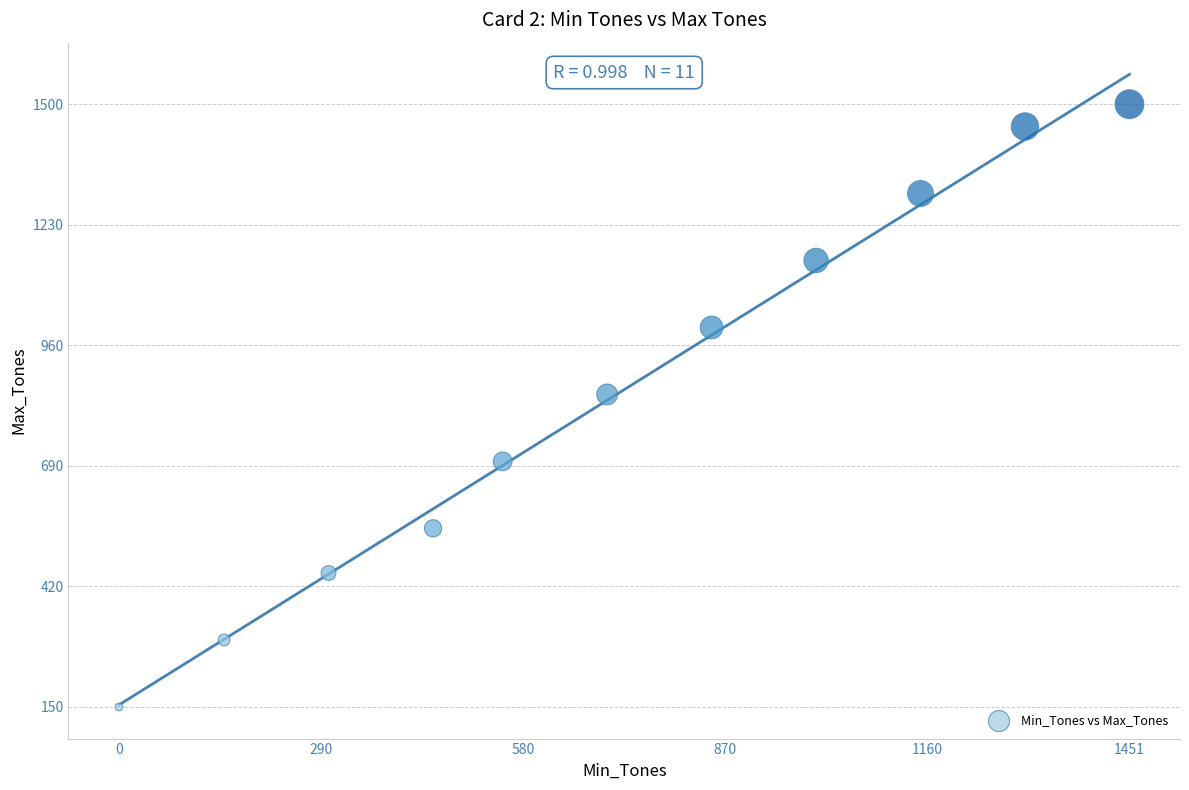

What is the range of Y values (max minus min)?

1350